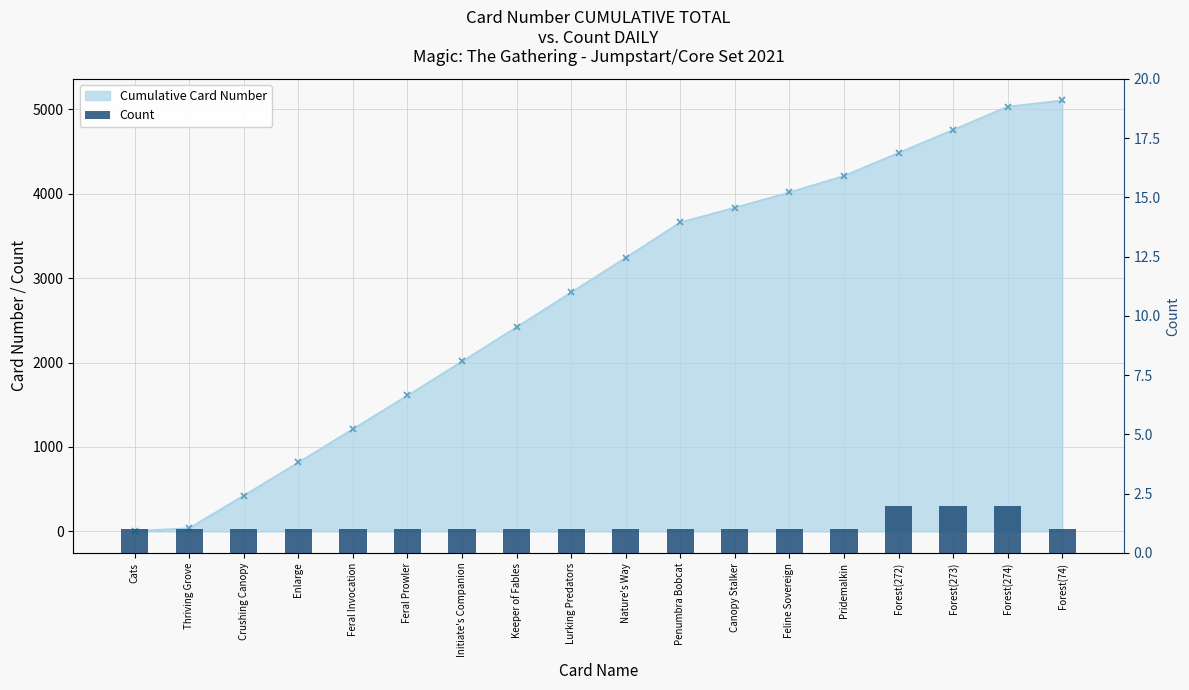

List the labels in order of value, largest first.

Forest(272), Forest(273), Forest(274), Cats, Thriving Grove, Crushing Canopy, Enlarge, Feral Invocation, Feral Prowler, Initiate's Companion, Keeper of Fables, Lurking Predators, Nature's Way, Penumbra Bobcat, Canopy Stalker, Feline Sovereign, Pridemalkin, Forest(74)